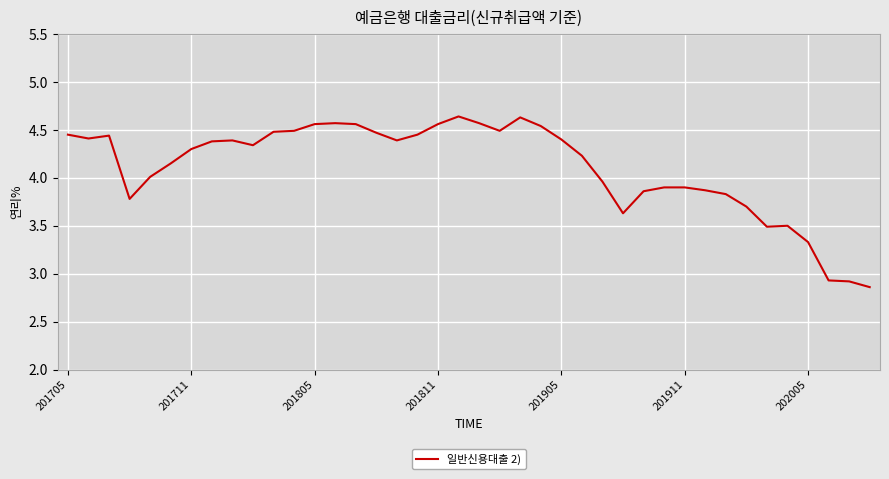

What is the difference between the maximum and minimum values?

1.8